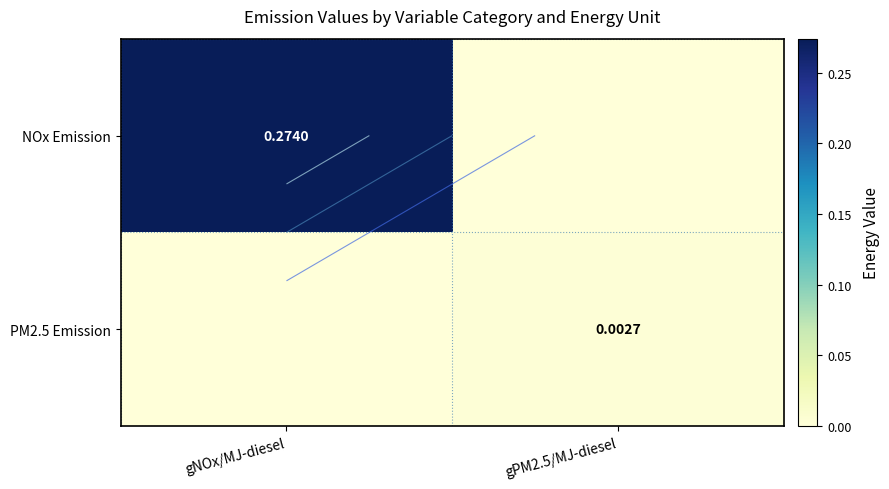

Which series has the largest total across all categories?

NOx Emission